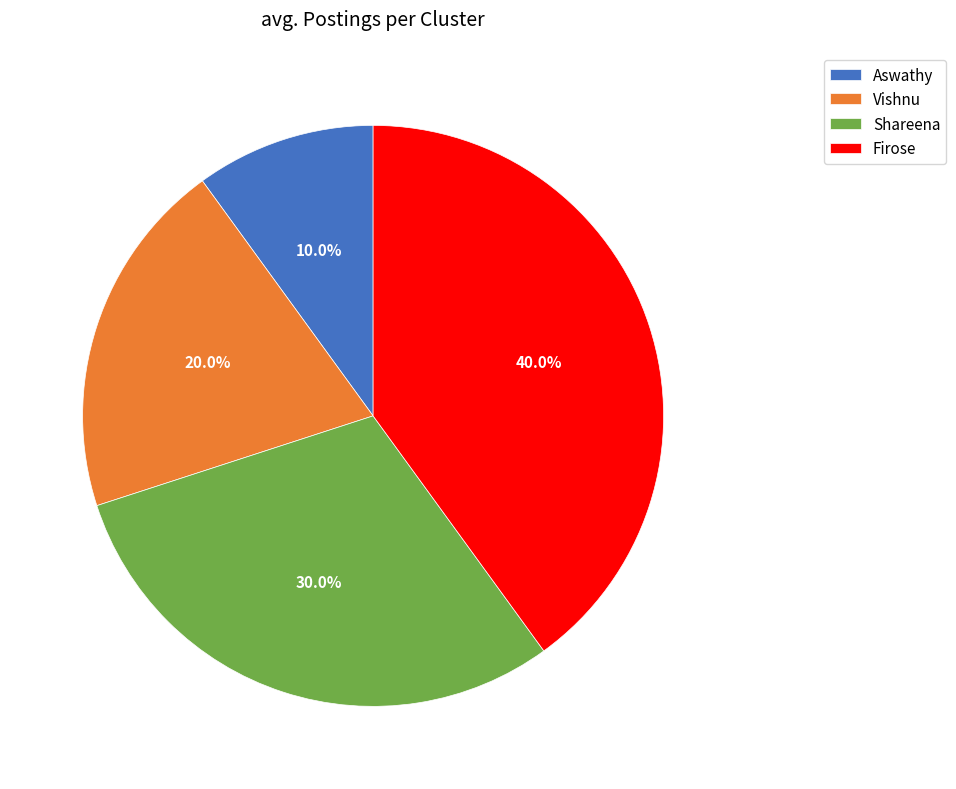

What is the smallest slice in the pie chart?

Aswathy